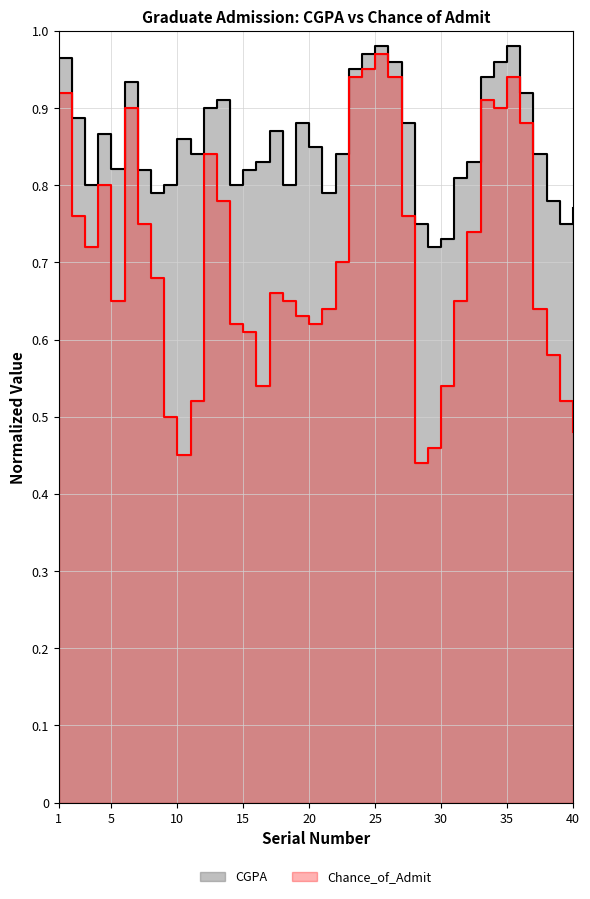

True or false: CGPA has a value of 1.0 at 1.

True